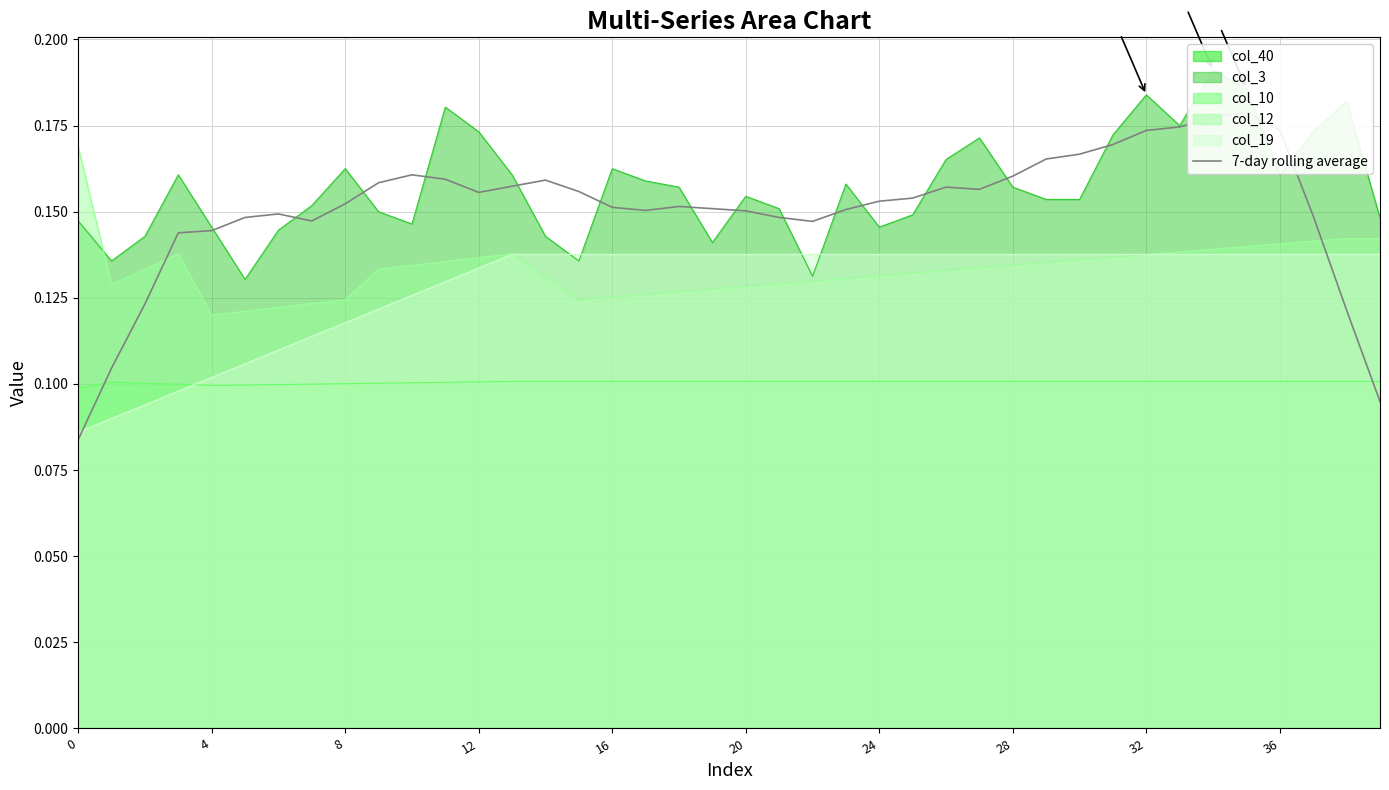

True or false: col_19 has a value of 0.0 at 32.

False